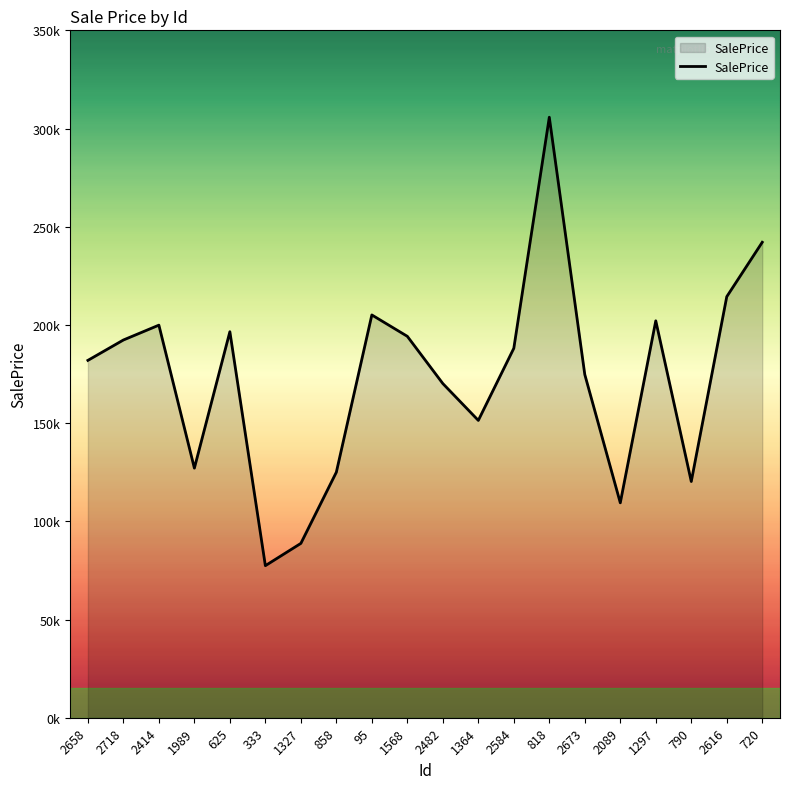

What is the difference between the maximum and second lowest values?

216985.4